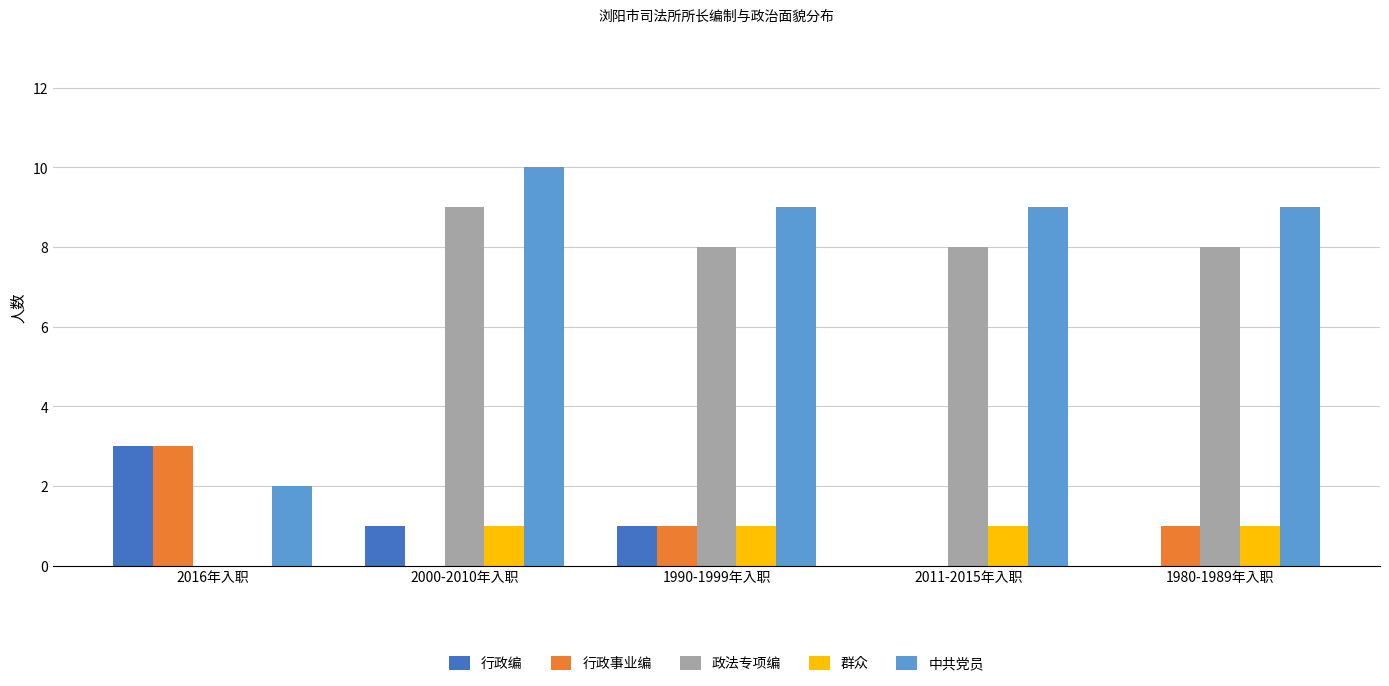

At which category is the sum across all series the highest?

2000-2010年入职